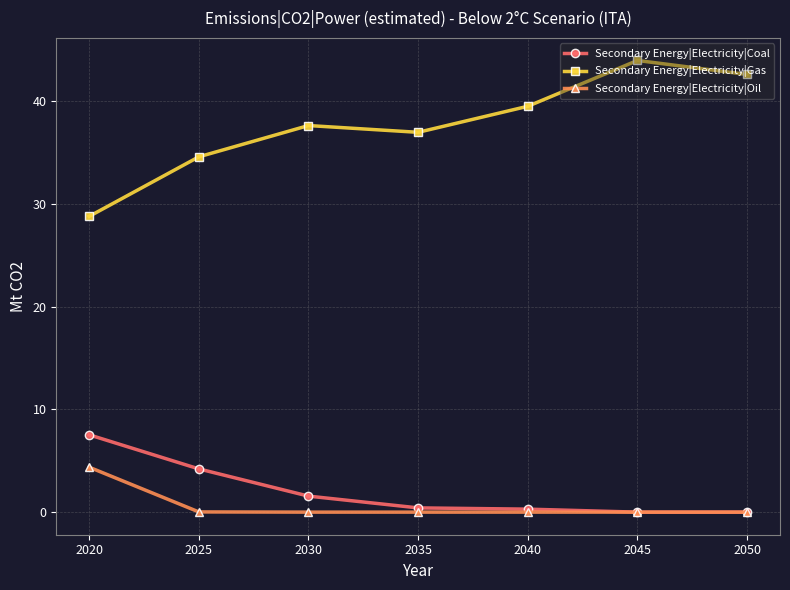

True or false: Secondary Energy|Electricity|Gas and Secondary Energy|Electricity|Oil intersect in this chart.

False